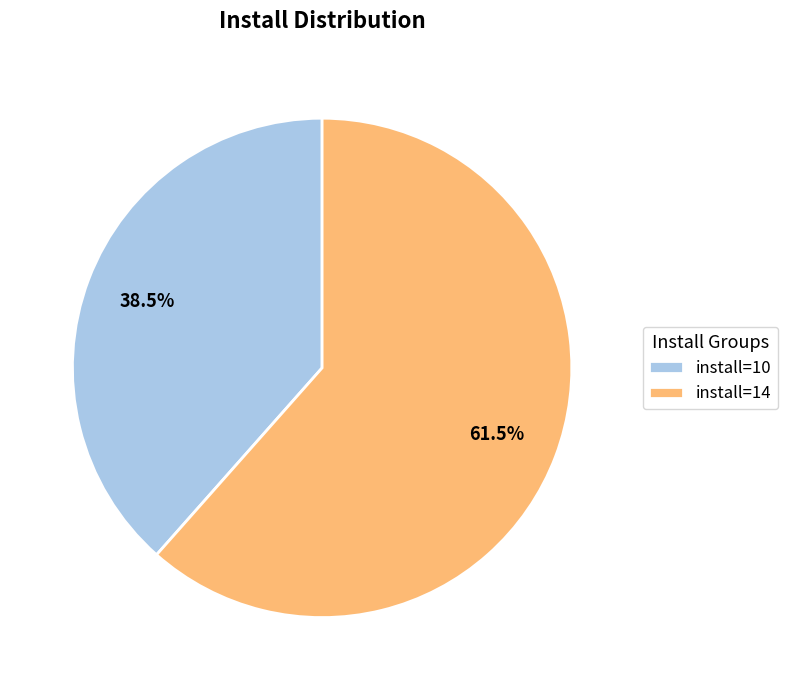

What is the ratio of the value at install=14 to the value at install=10?

1.6